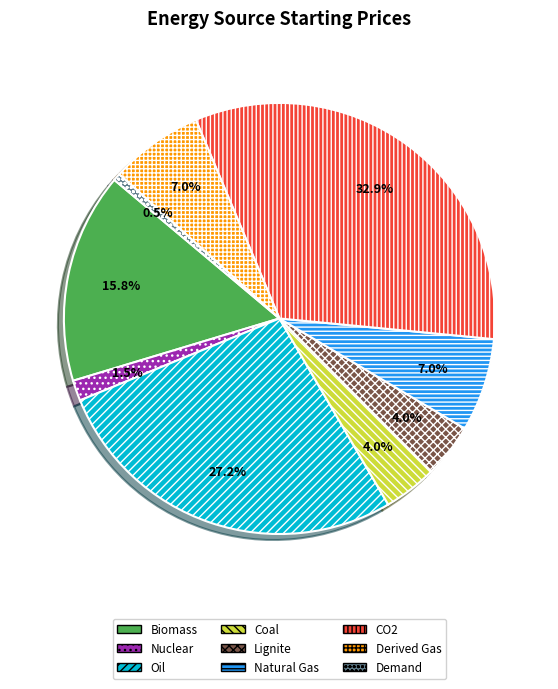

What portion of the pie excludes Nuclear?

98.5%